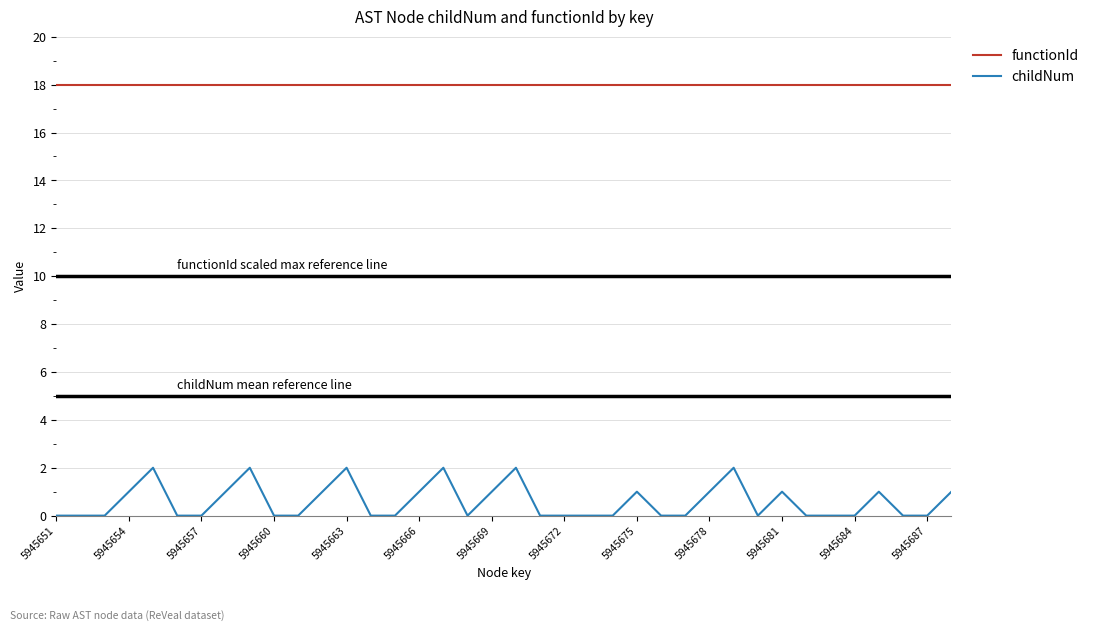

Which series has the largest range (max minus min)?

childNum